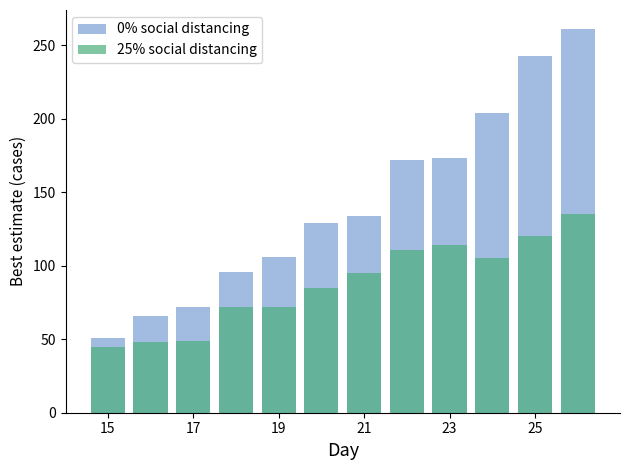

Rank the series at 17 from highest to lowest value.

0% social distancing, 25% social distancing